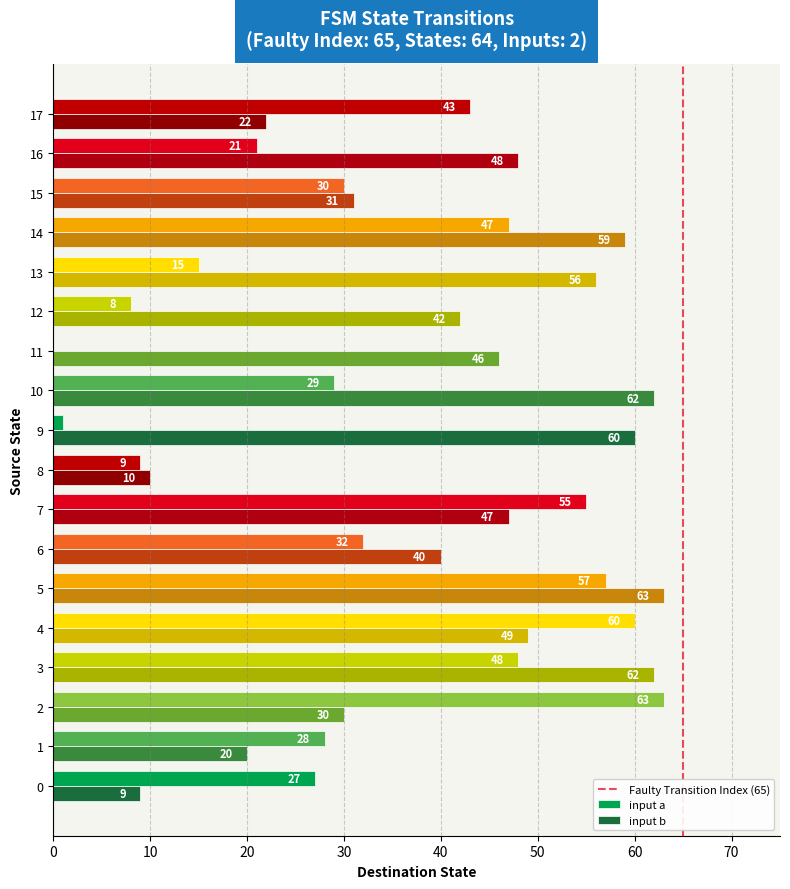

What is the maximum value for input a?

63